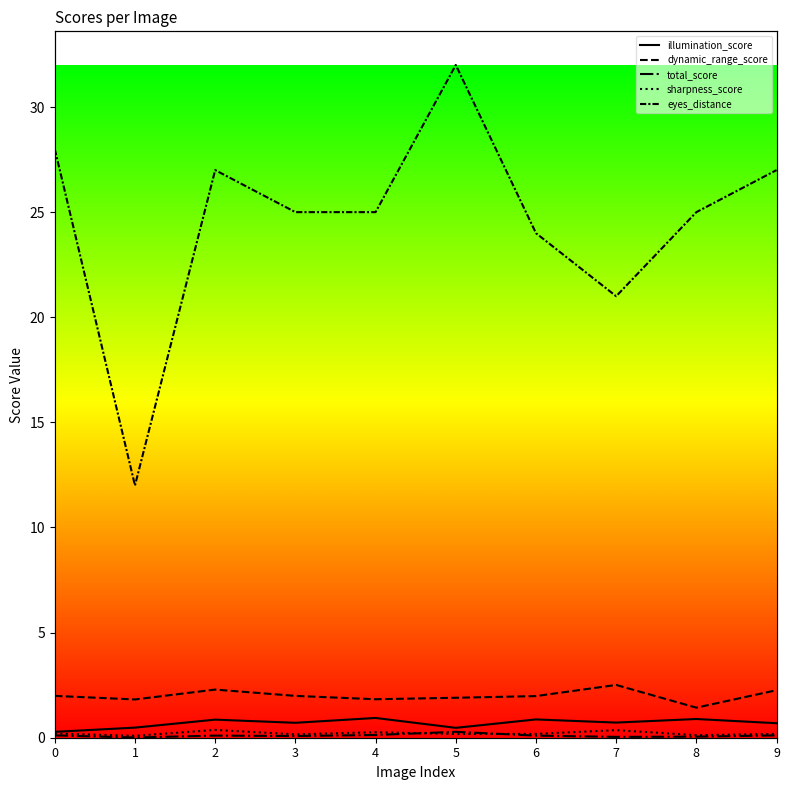

At which category is the sum across all series the highest?

5